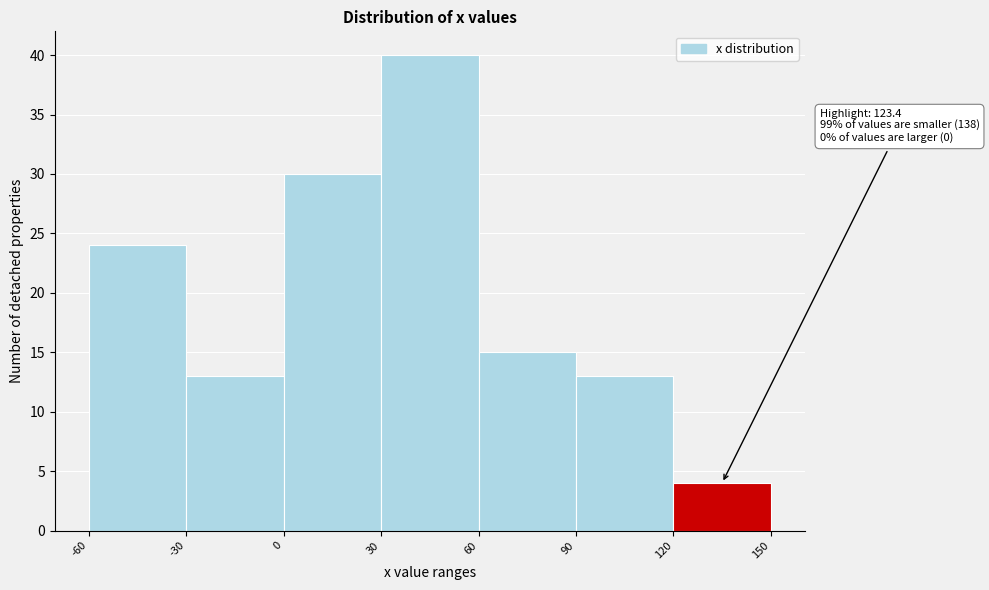

Over which range of the x-axis is the bar tallest?

30 to 60